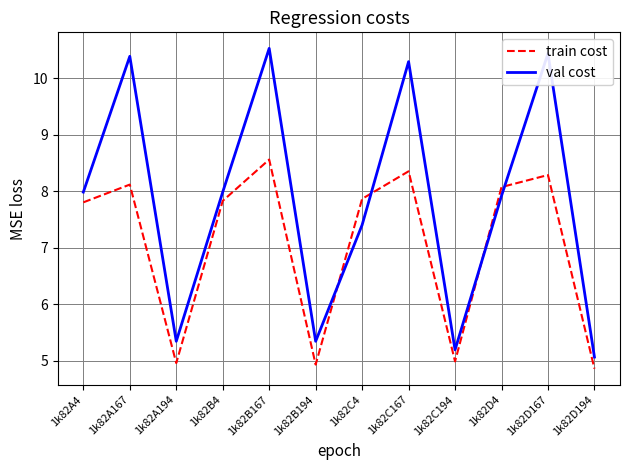

In train cost, how many points are lower than both neighbors (excluding endpoints)?

3